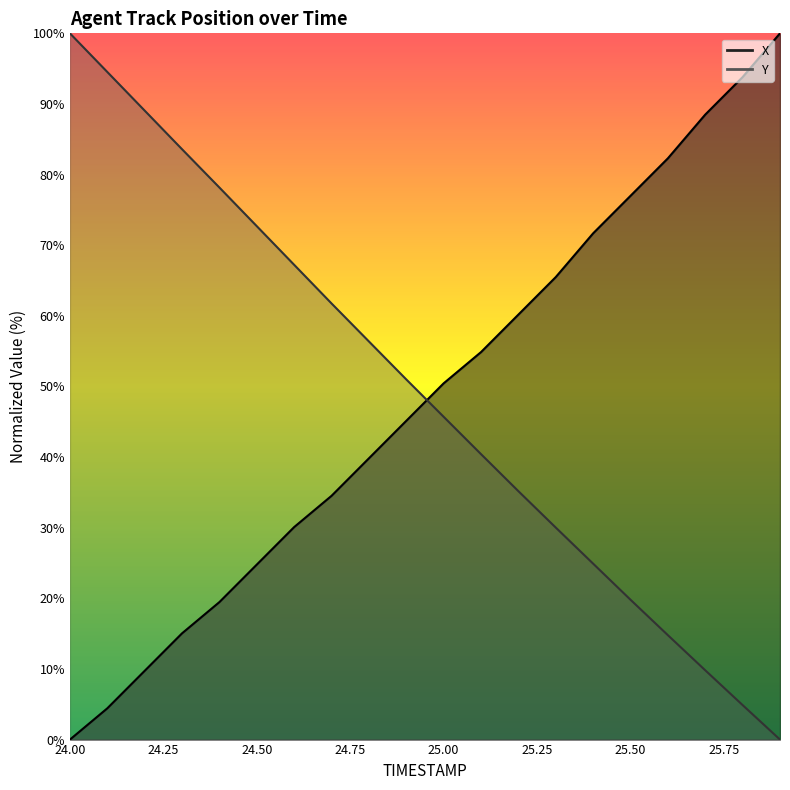

Which series ends up on top after the final intersection of Y and X?

X